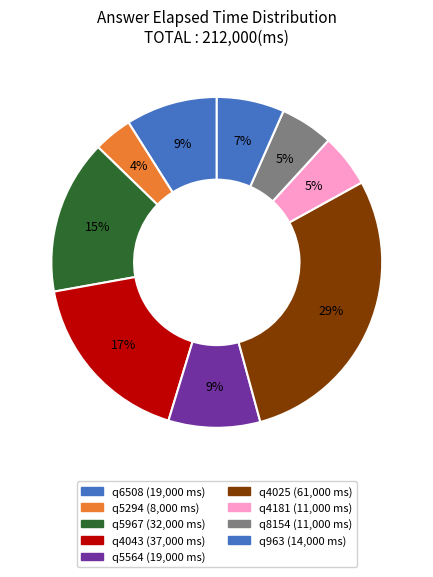

How many segments does this pie chart have?

9